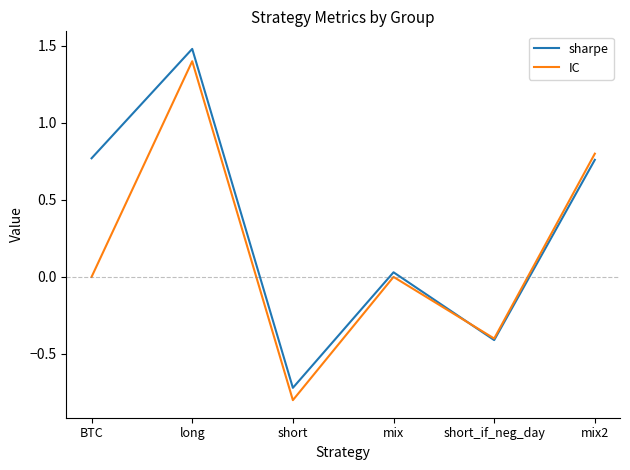

List the series in order of their overall mean, lowest first.

IC, sharpe